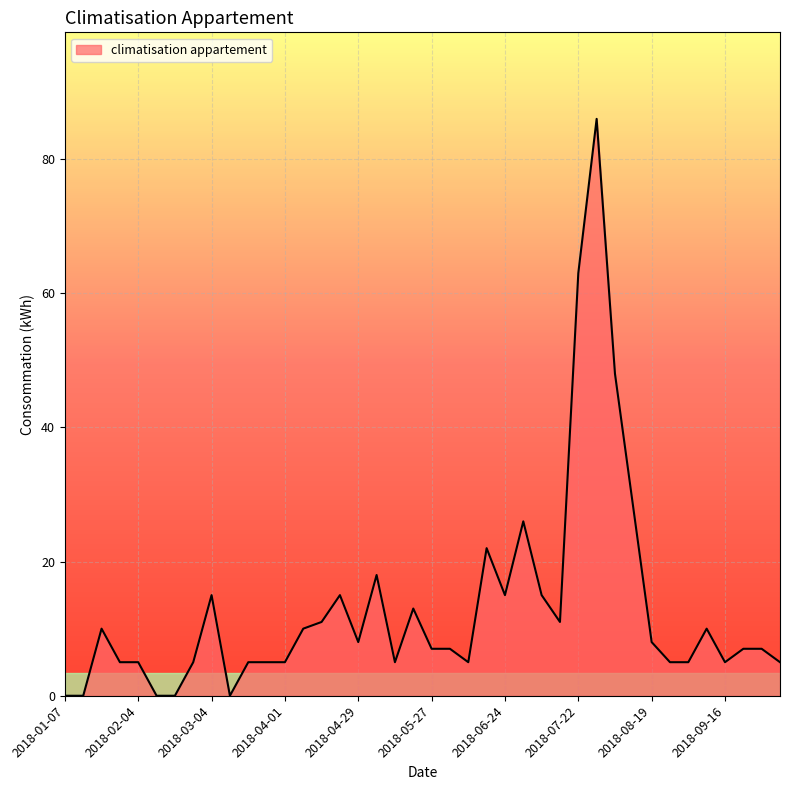

What is the difference between the maximum and minimum values?

86